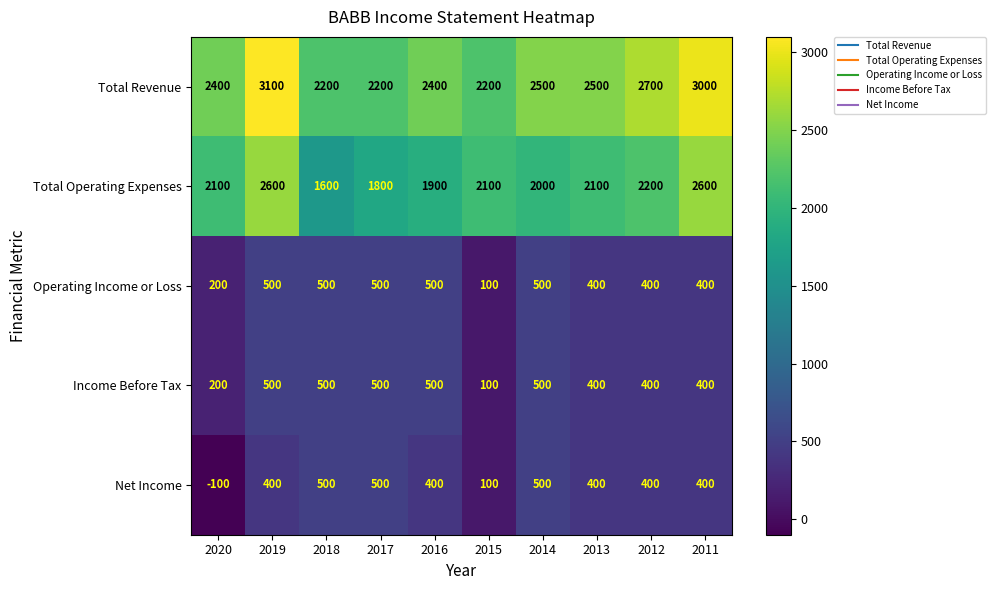

Which label corresponds to the largest value in the chart?

2019